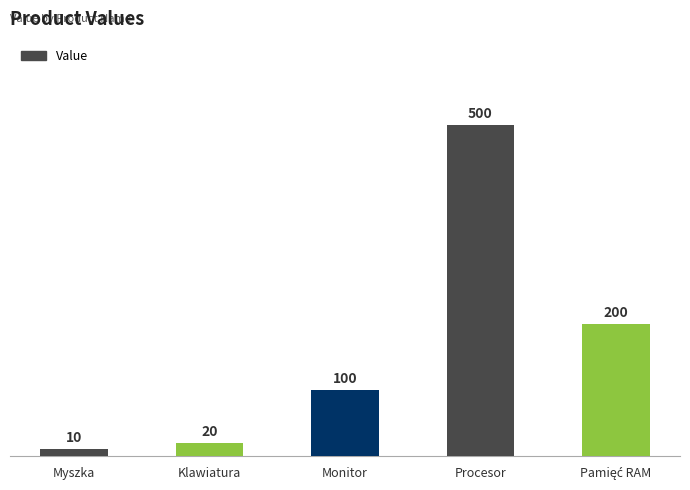

How many bars are there in total?

5